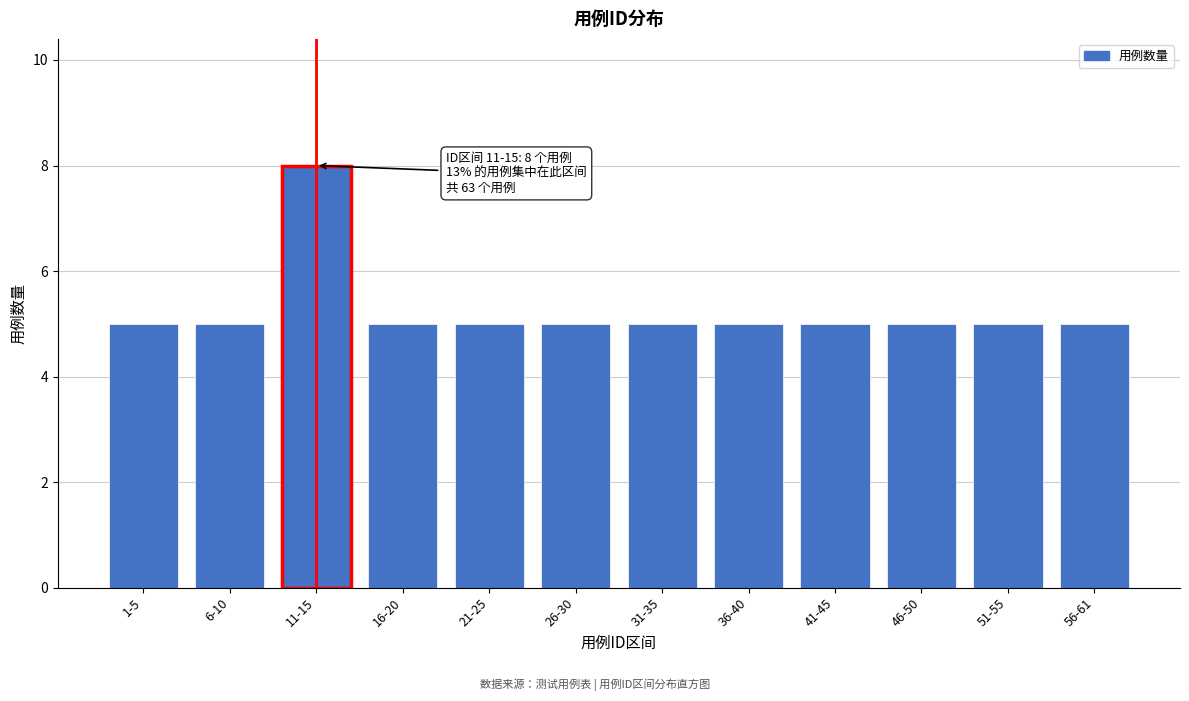

Reading left to right, transcribe all the data shown in this chart.

5	5	8	5	5	5	5	5	5	5	5	5